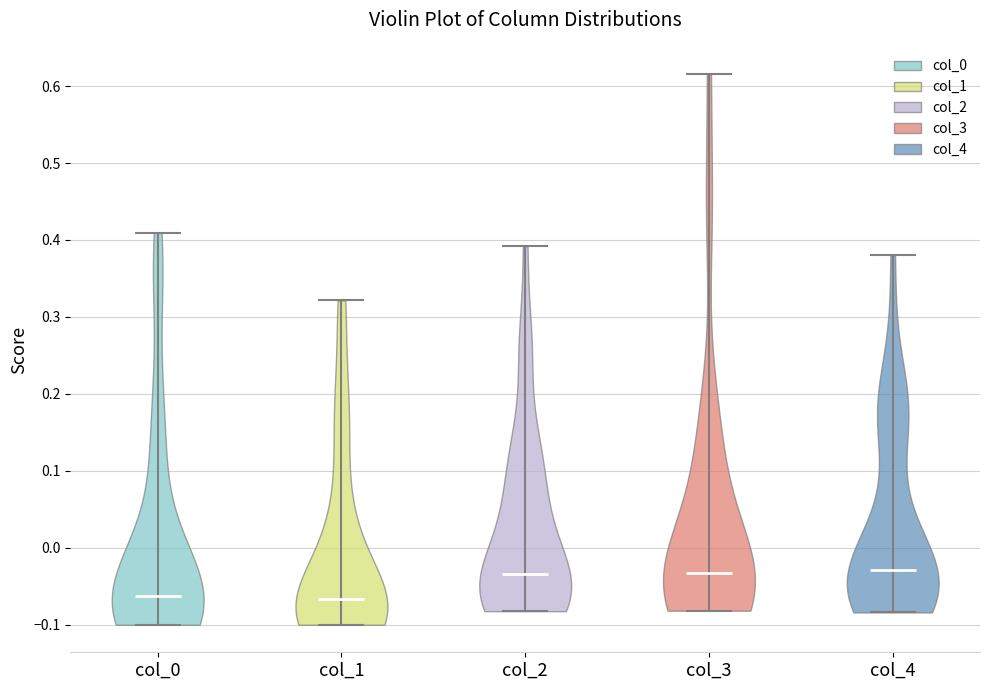

What is the lowest point the violin for col_3 reaches on the y-axis? The values are not printed on the chart, so give them approximately, as read against the axis.

-0.08